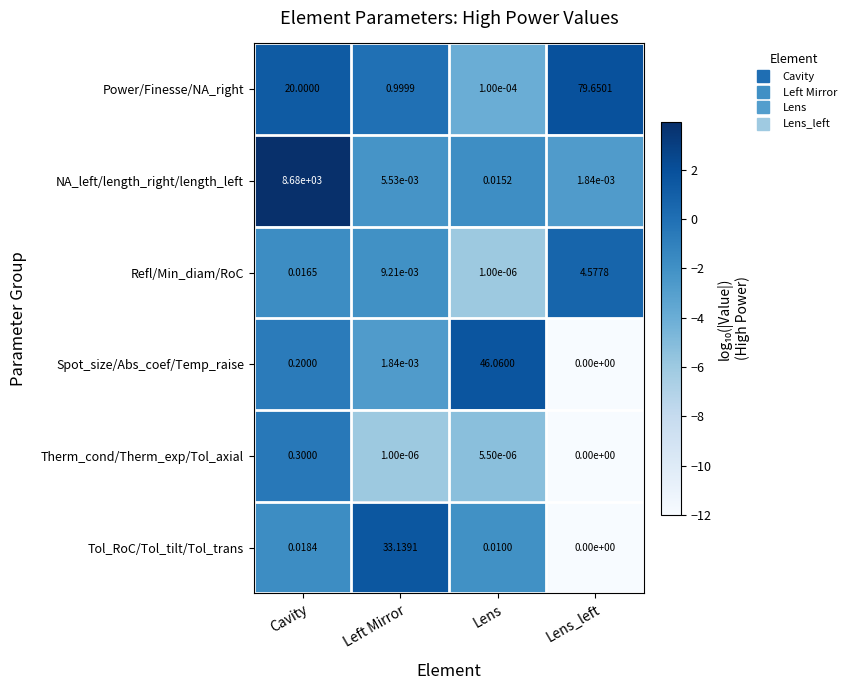

At Cavity, list the series in order from largest to smallest.

NA_left/length_right/length_left, Power/Finesse/NA_right, Therm_cond/Therm_exp/Tol_axial, Spot_size/Abs_coef/Temp_raise, Tol_RoC/Tol_tilt/Tol_trans, Refl/Min_diam/RoC